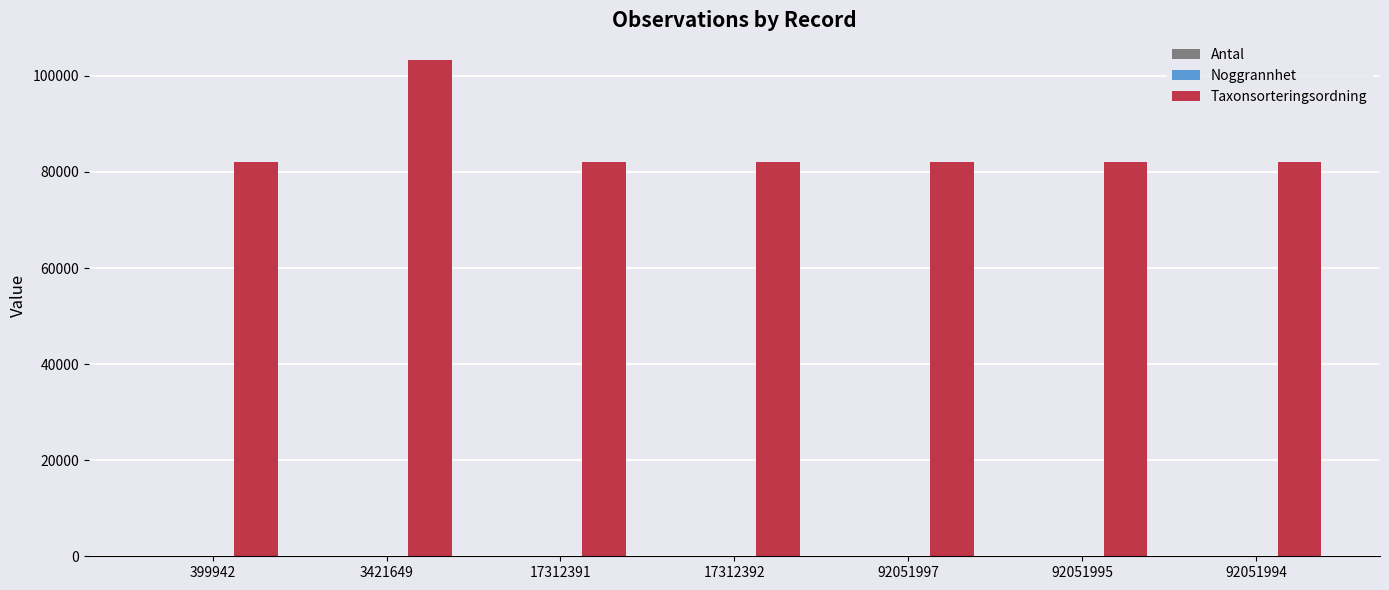

Which series has the largest total across all categories?

Taxonsorteringsordning